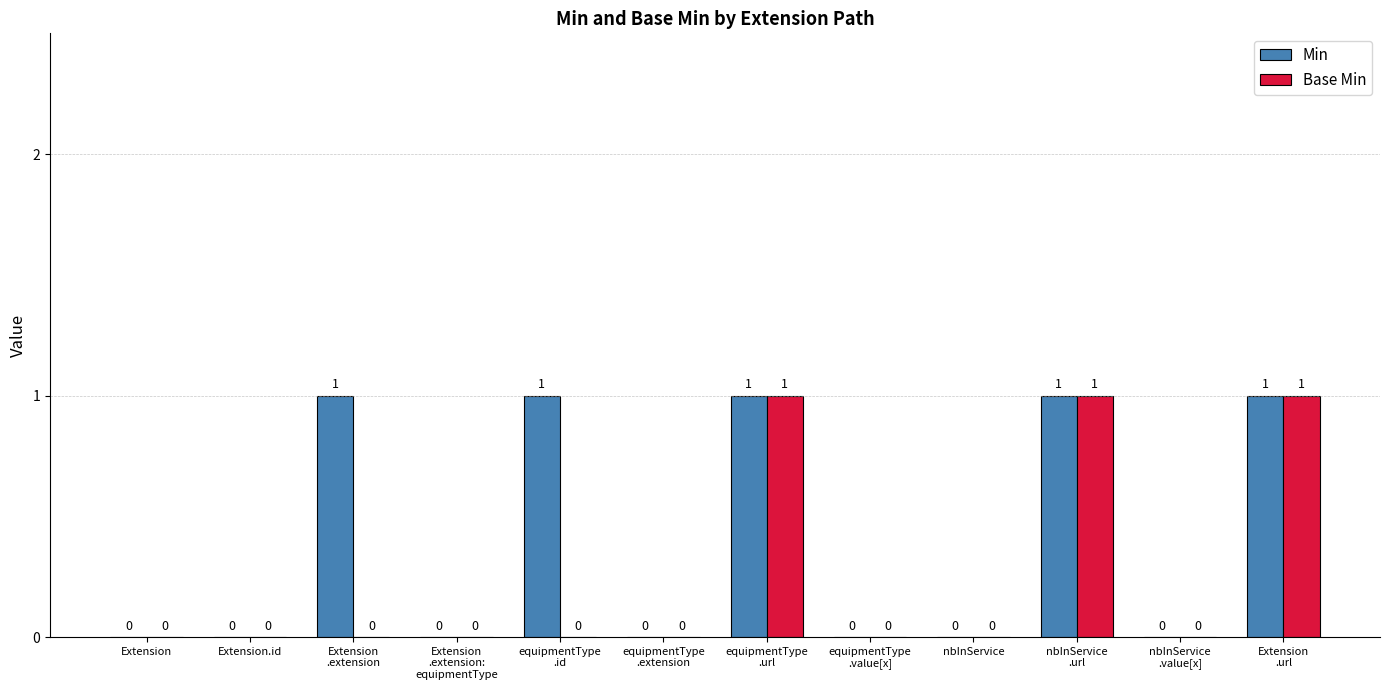

What is the sum of all Min values?

5